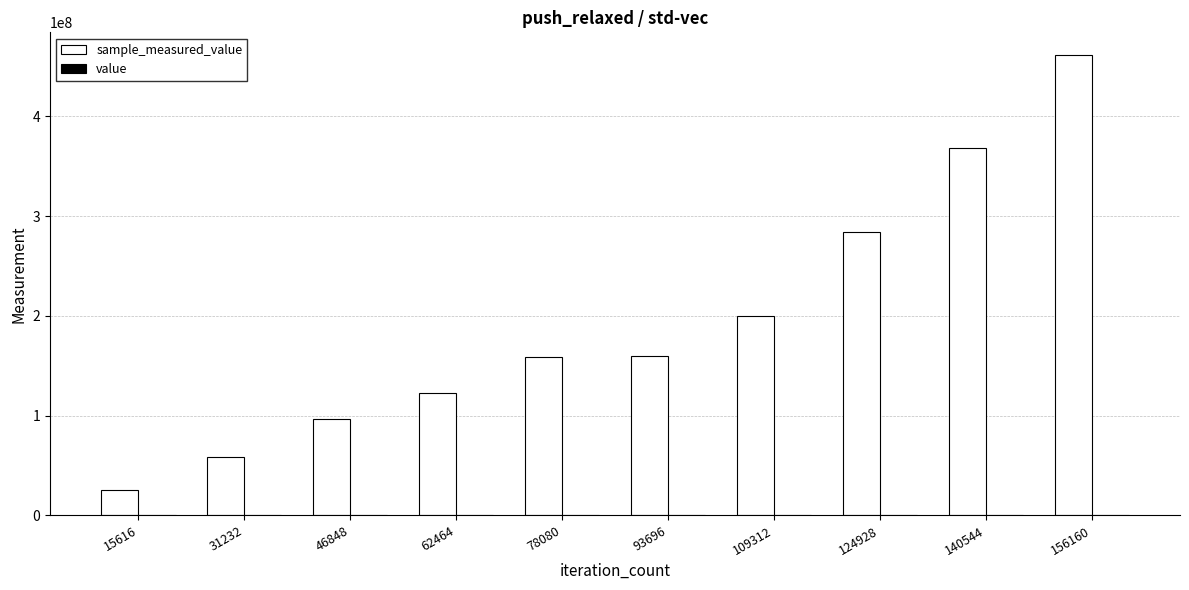

At which category is the sum across all series the highest?

156160